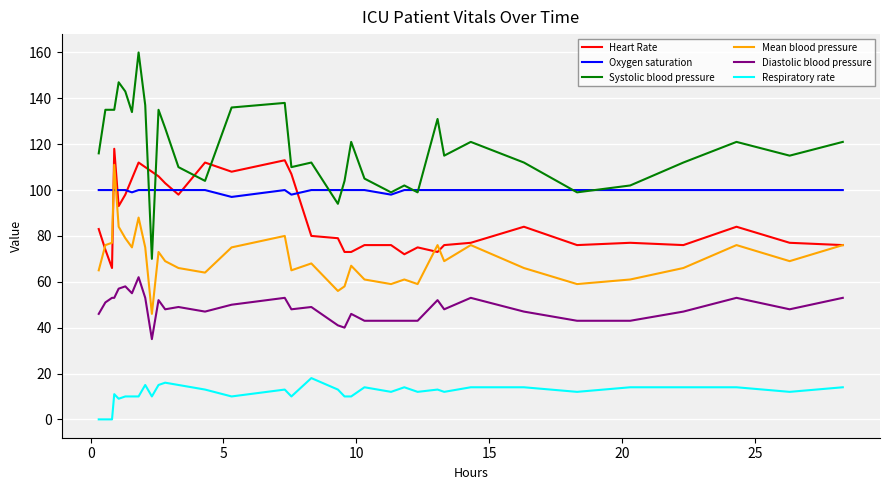

True or false: Oxygen saturation and Respiratory rate cross at least once.

False